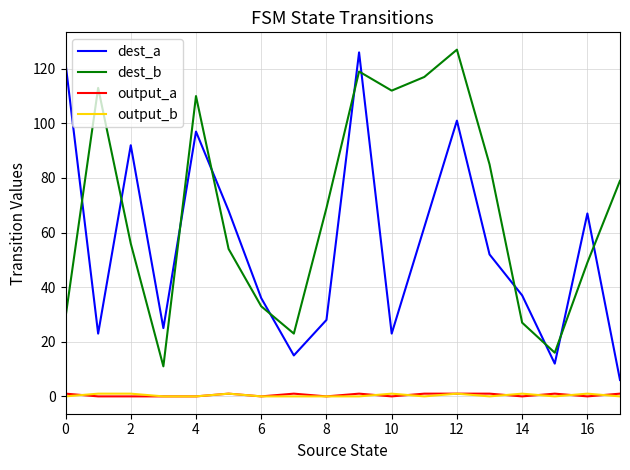

How many times do dest_a and dest_b cross each other?

11